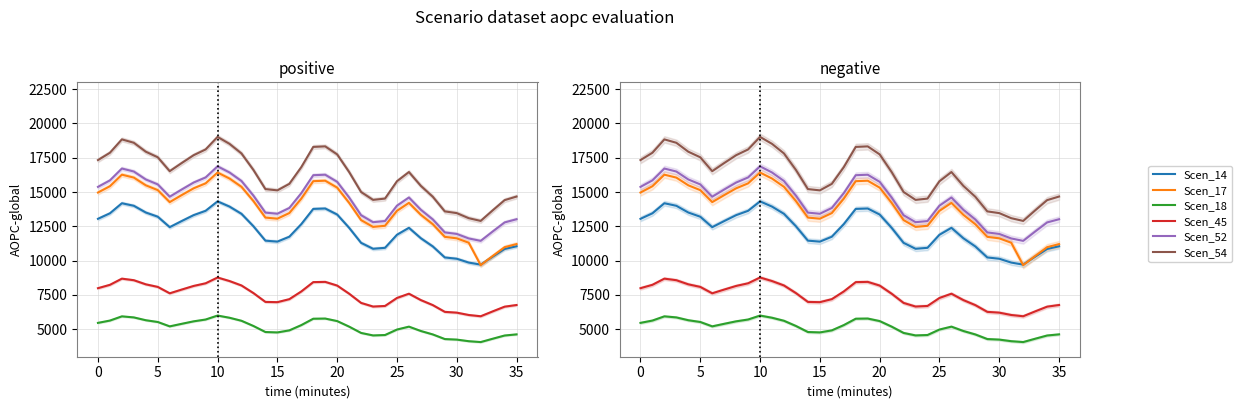

At which category is the sum across all series the highest?

10